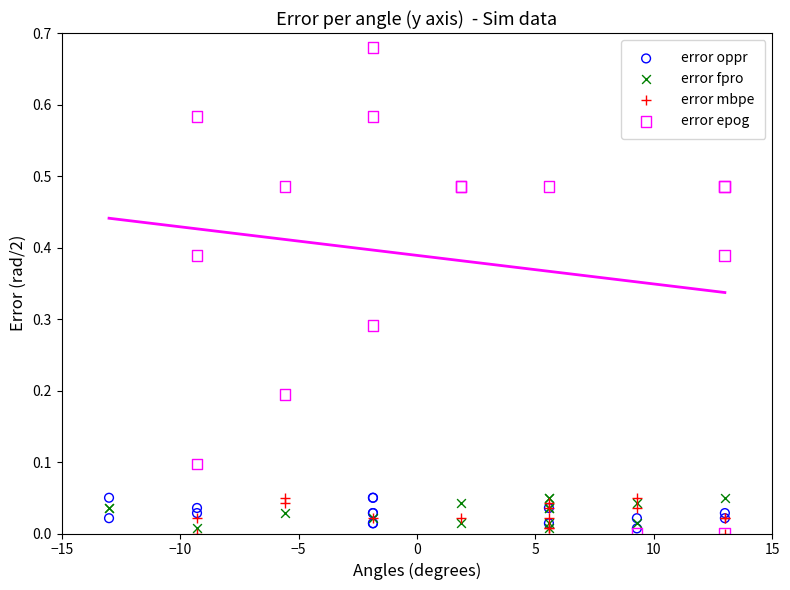

Which series has the largest Y range (max minus min)?

error epog